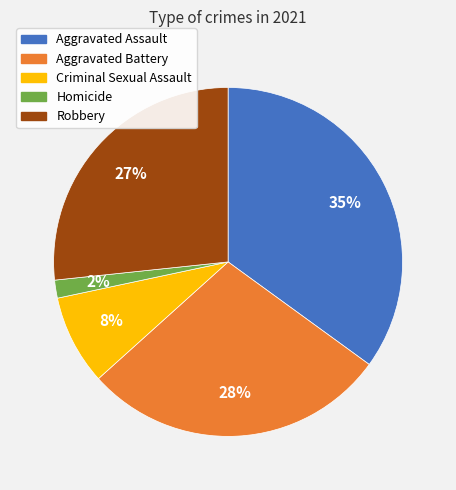

Is the sum of Robbery and Aggravated Assault greater than half?

Yes